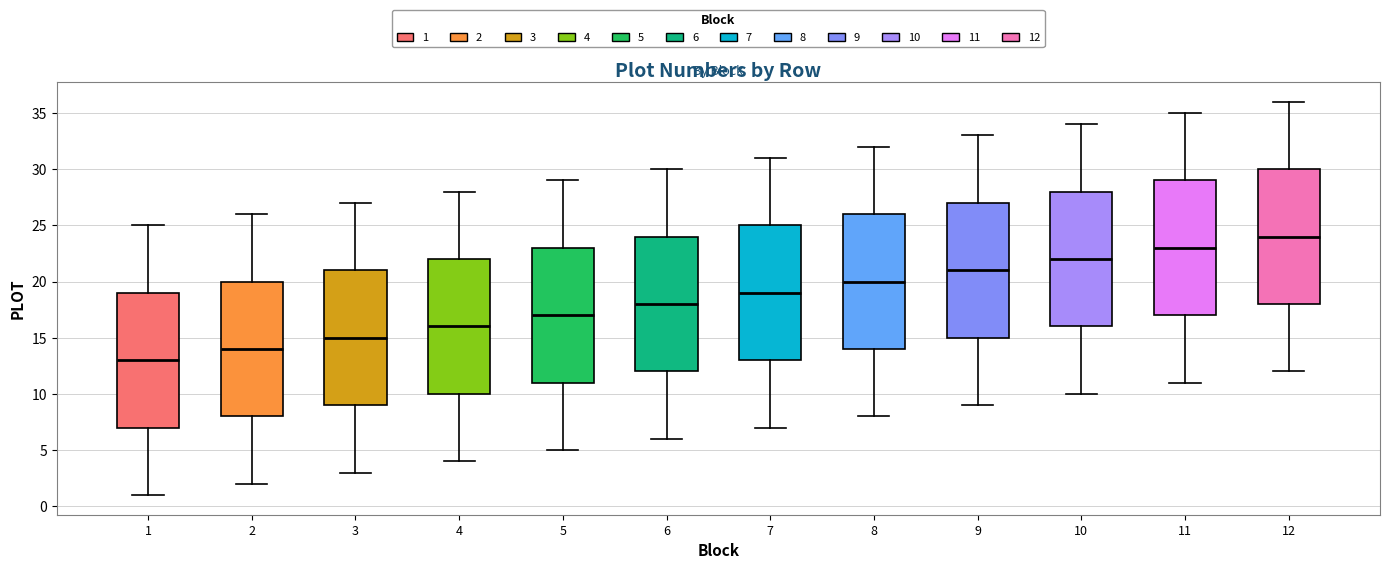

Where does the upper whisker of the box at x = 2 end on the y-axis? The values are not printed on the chart, so give them approximately, as read against the axis.

26